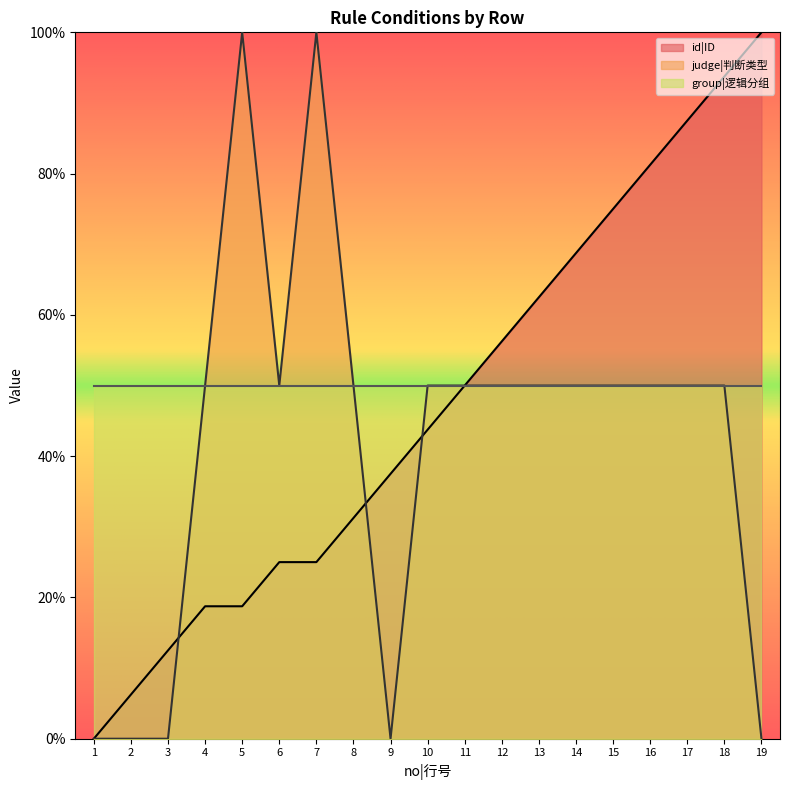

Which has a higher value, 14 or 8?

14